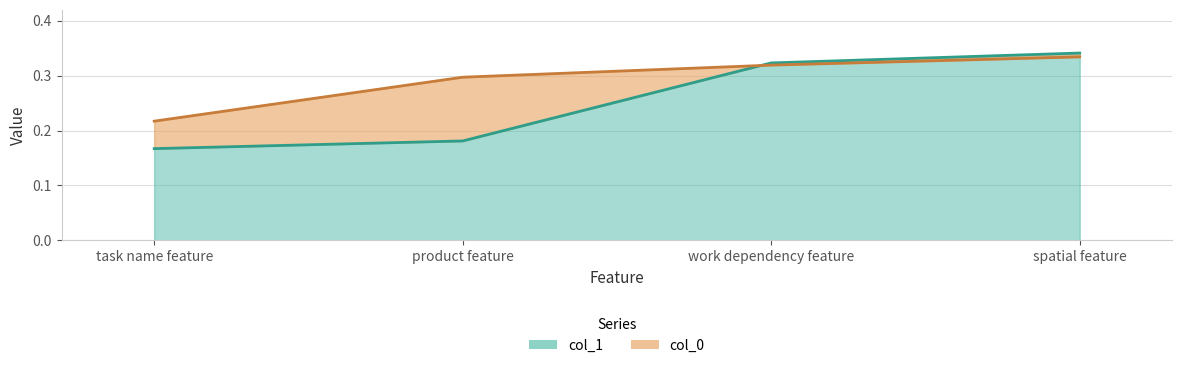

How many series are shown in this chart?

2